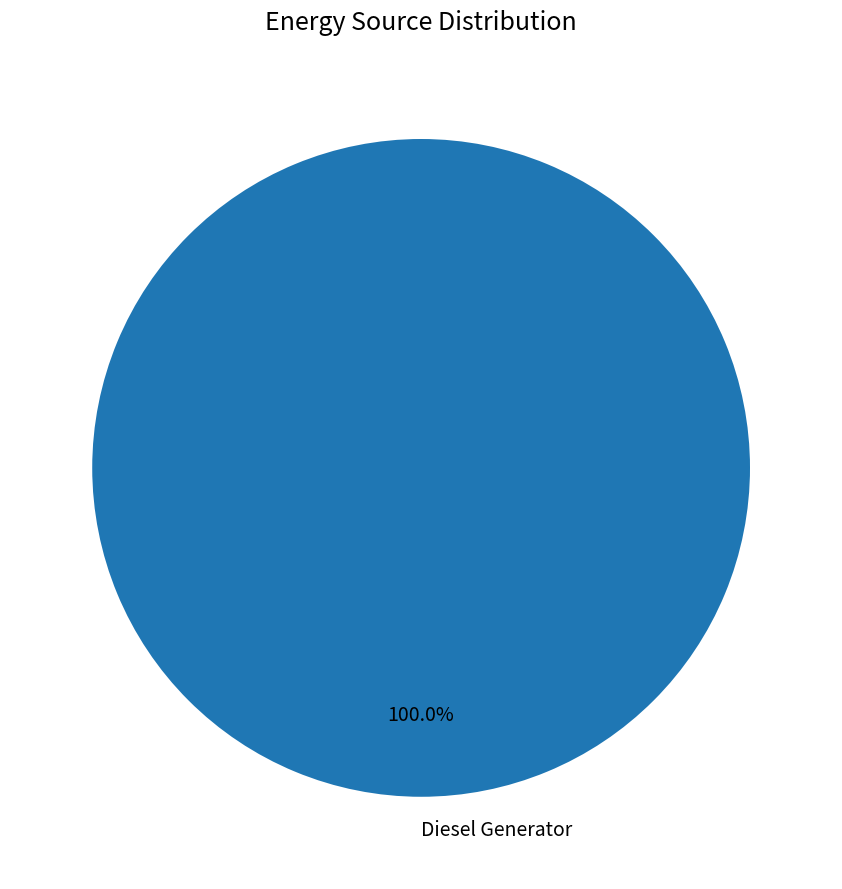

Rank the categories by value from highest to lowest.

Diesel Generator